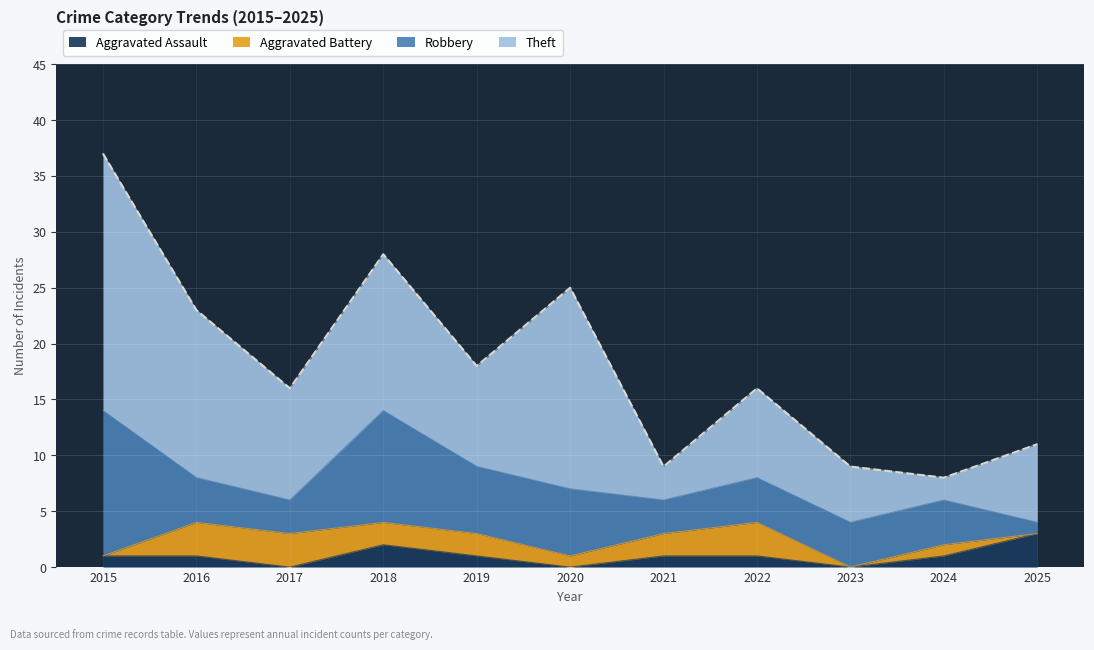

Between 2015 and 2025, which series saw the biggest shift?

Theft